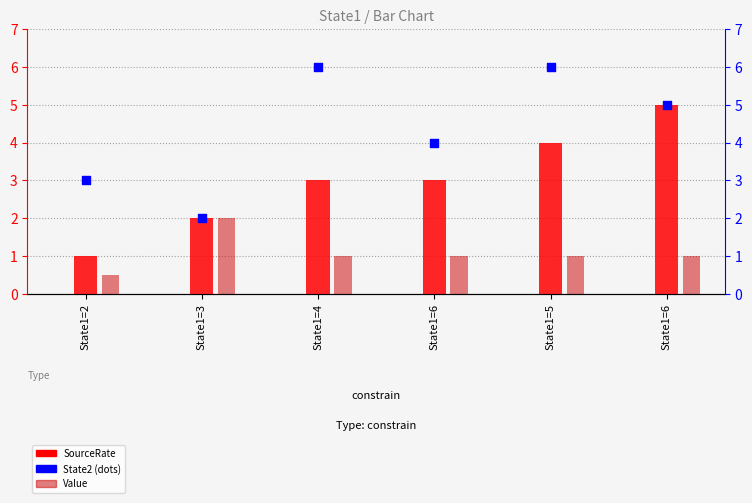

Is the value of State2 at State1=3 greater than the value of Value at State1=5?

Yes